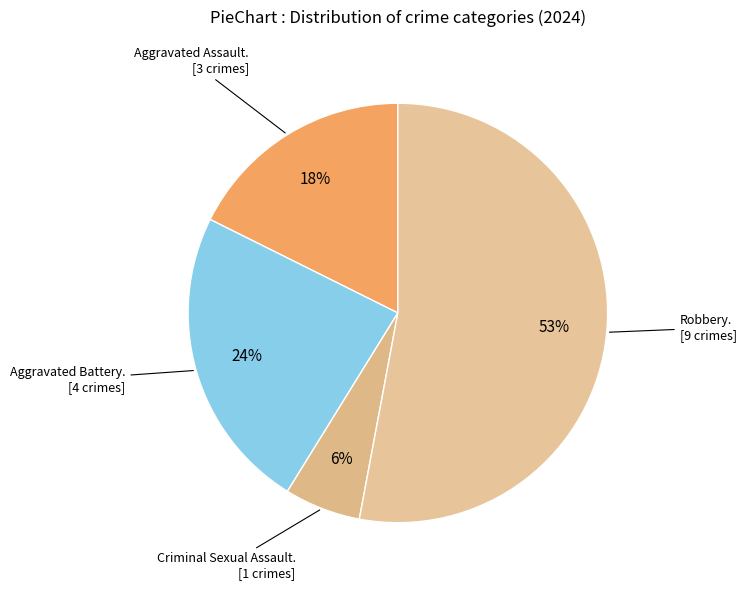

Which slice is the smallest?

Criminal Sexual Assault